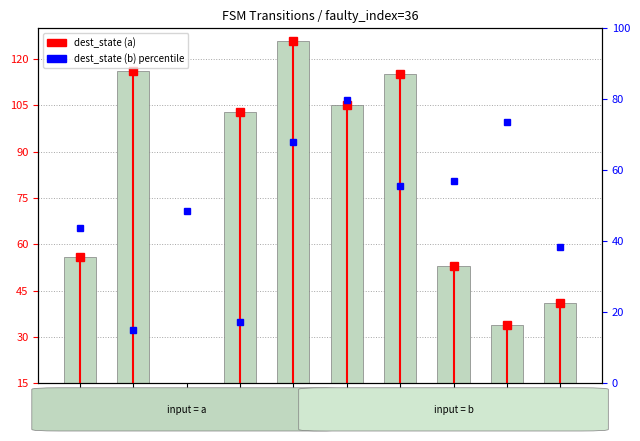

Reading left to right, extract all data points from this chart.

dest_state (a): src_0=56.0	src_1=116.0	src_2=5.0	src_3=103.0	src_4=126.0	src_5=105.0	src_6=115.0	src_7=53.0	src_8=34.0	src_9=41.0
dest_state (b) %: src_0=43.8	src_1=14.8	src_2=48.4	src_3=17.2	src_4=68.0	src_5=79.7	src_6=55.5	src_7=57.0	src_8=73.4	src_9=38.3